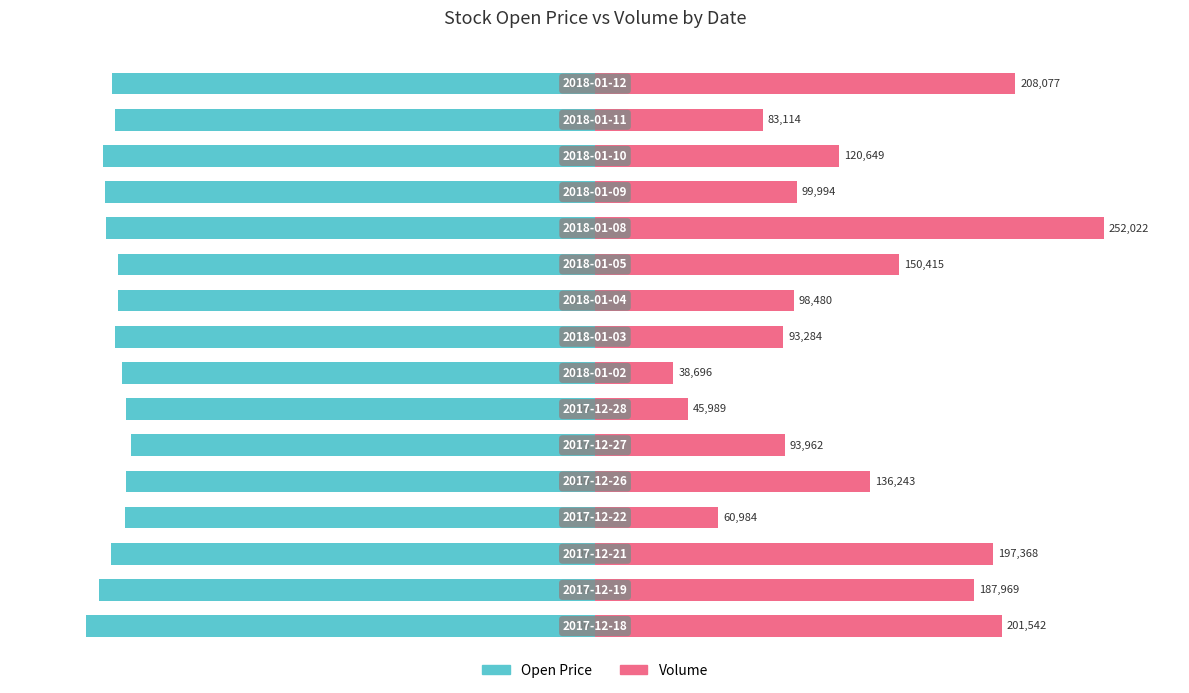

What is the highest value of the Open Price series?

-91.3